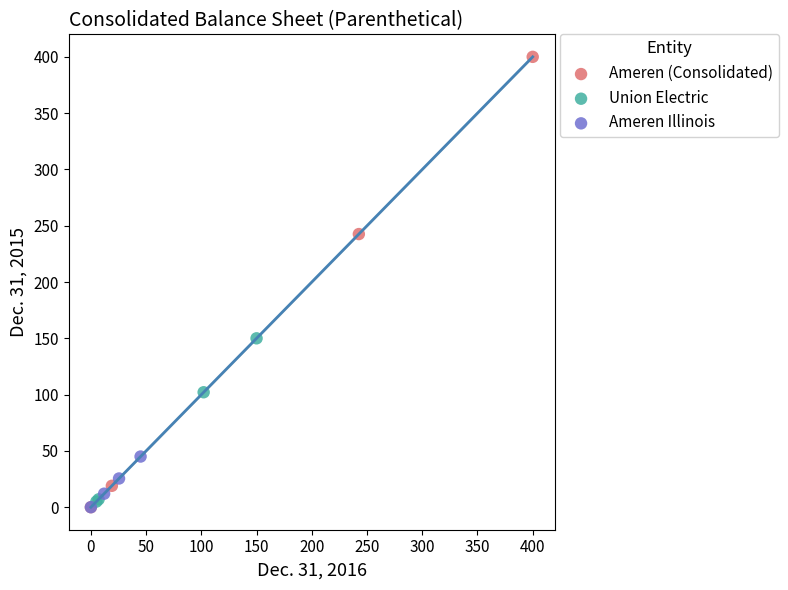

Which series has the largest Y range (max minus min)?

Ameren (Consolidated)